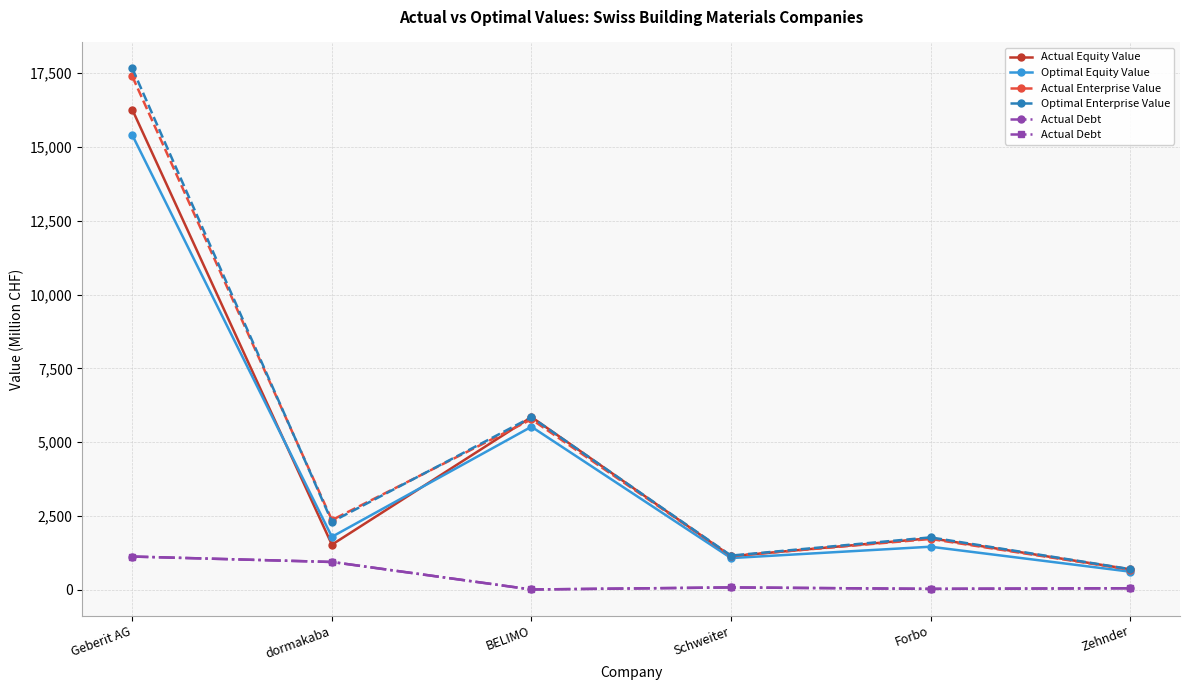

True or false: Actual Debt and Actual Equity Value cross at least once.

False